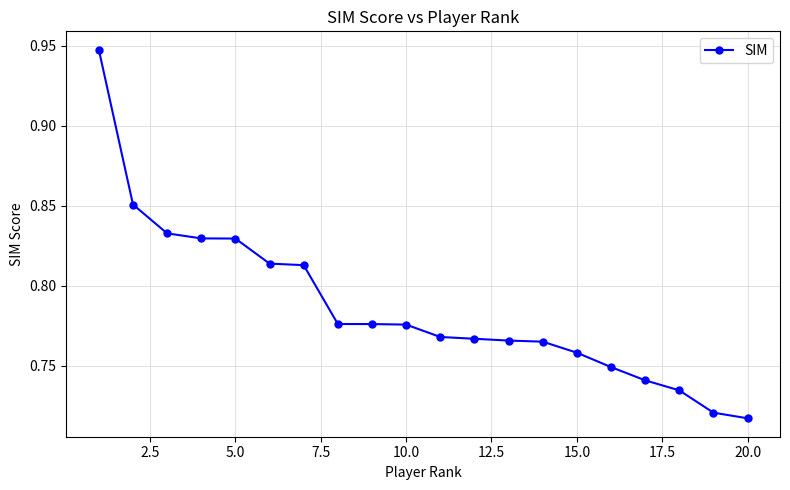

What is the sum of all values?

15.7